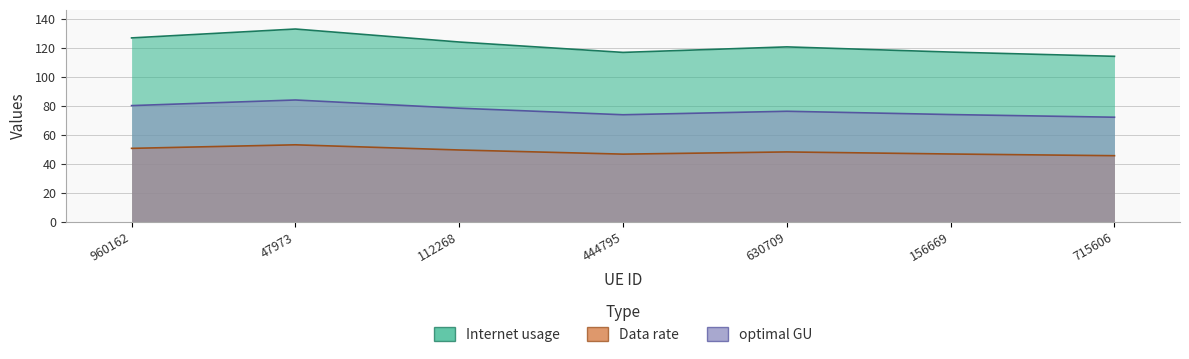

In Data rate, how many points are lower than both neighbors (excluding endpoints)?

1